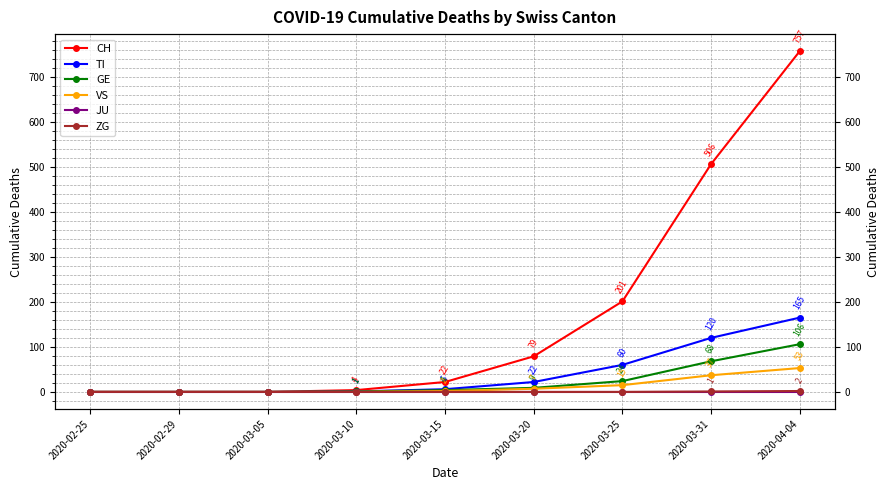

True or false: TI has more than 0 points higher than both neighbors.

False